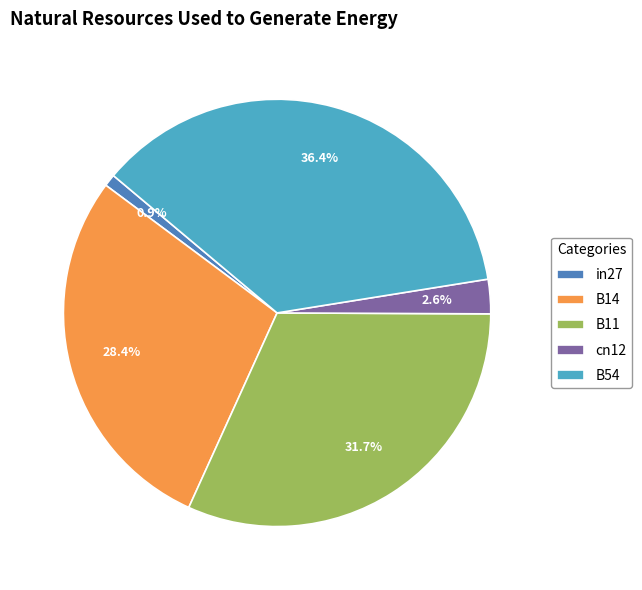

Which slice is the smallest?

in27